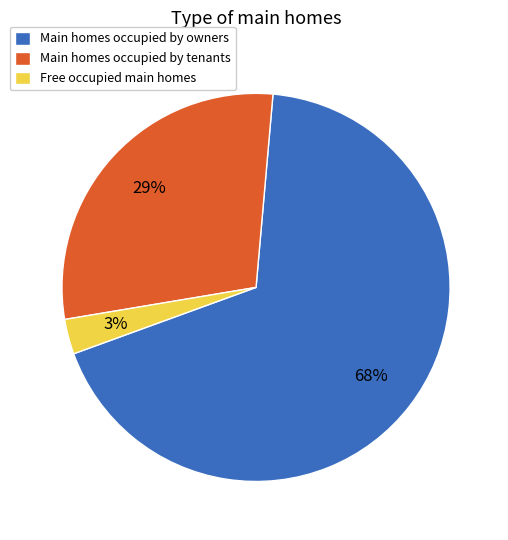

Does any single category account for the majority?

Yes